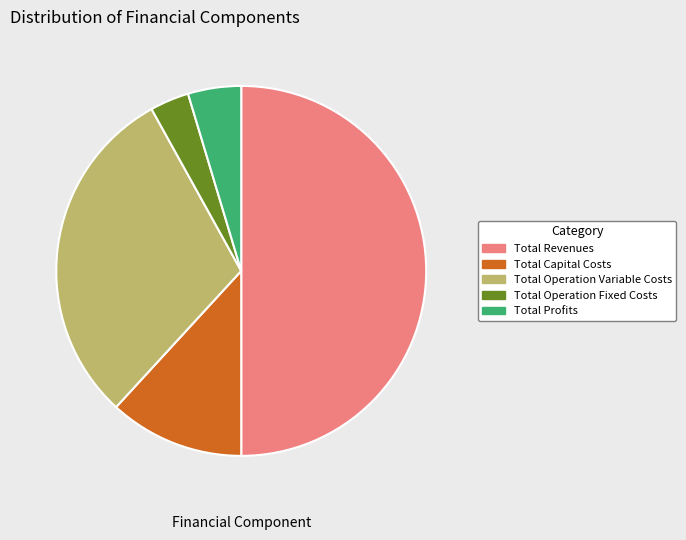

Which slice is the largest?

Total Revenues